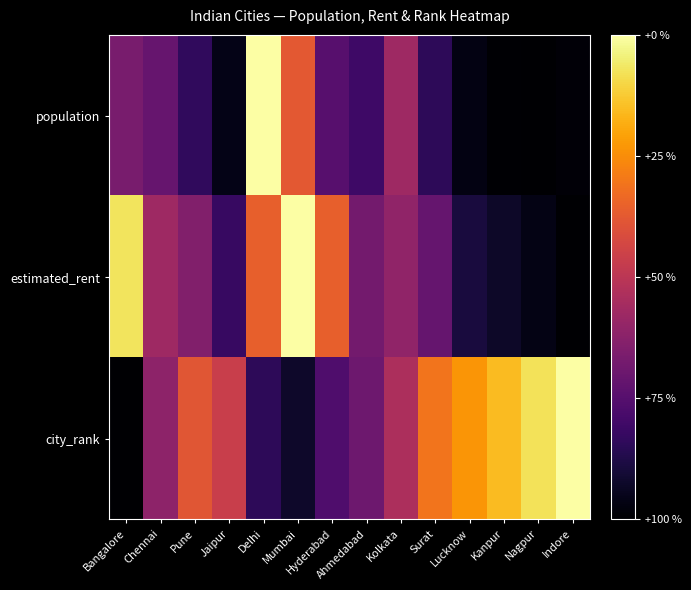

Reading left to right, what are all the values shown in this chart?

population: Bangalore=0.3	Chennai=0.3	Pune=0.2	Jaipur=0.0	Delhi=1.0	Mumbai=0.6	Hyderabad=0.3	Ahmedabad=0.2	Kolkata=0.4	Surat=0.2	Lucknow=0.0	Kanpur=0.0	Nagpur=0.0	Indore=0.0
estimated_rent: Bangalore=0.9	Chennai=0.4	Pune=0.4	Jaipur=0.2	Delhi=0.6	Mumbai=1.0	Hyderabad=0.6	Ahmedabad=0.3	Kolkata=0.4	Surat=0.3	Lucknow=0.1	Kanpur=0.1	Nagpur=0.0	Indore=0.0
city_rank: Bangalore=0.0	Chennai=0.4	Pune=0.6	Jaipur=0.5	Delhi=0.2	Mumbai=0.1	Hyderabad=0.2	Ahmedabad=0.3	Kolkata=0.5	Surat=0.7	Lucknow=0.8	Kanpur=0.8	Nagpur=0.9	Indore=1.0